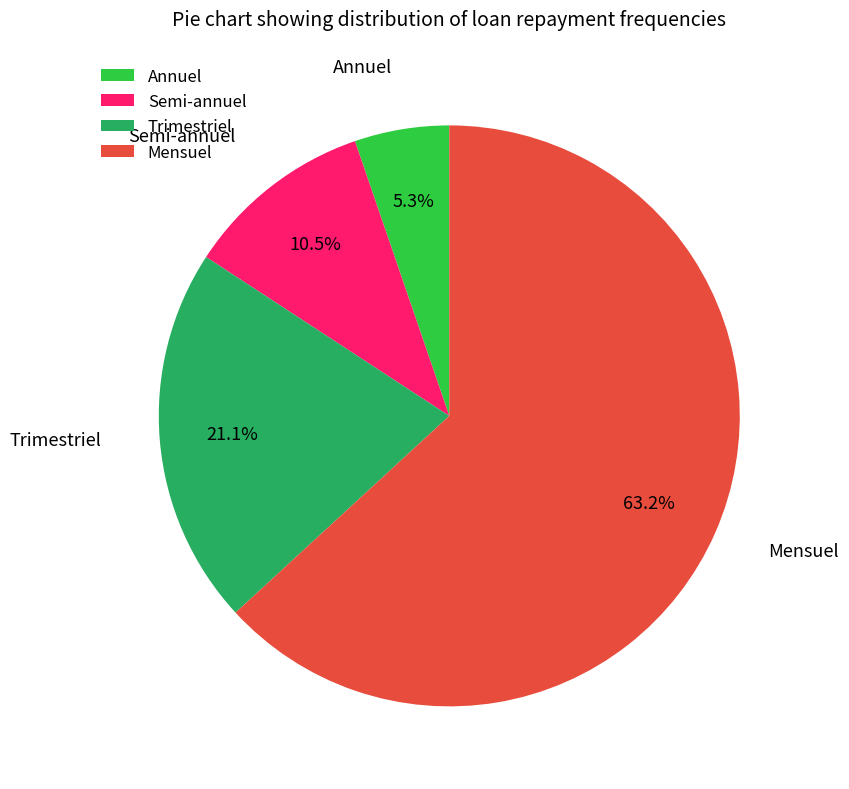

What is the ratio of the value at Trimestriel to the value at Semi-annuel?

2.0